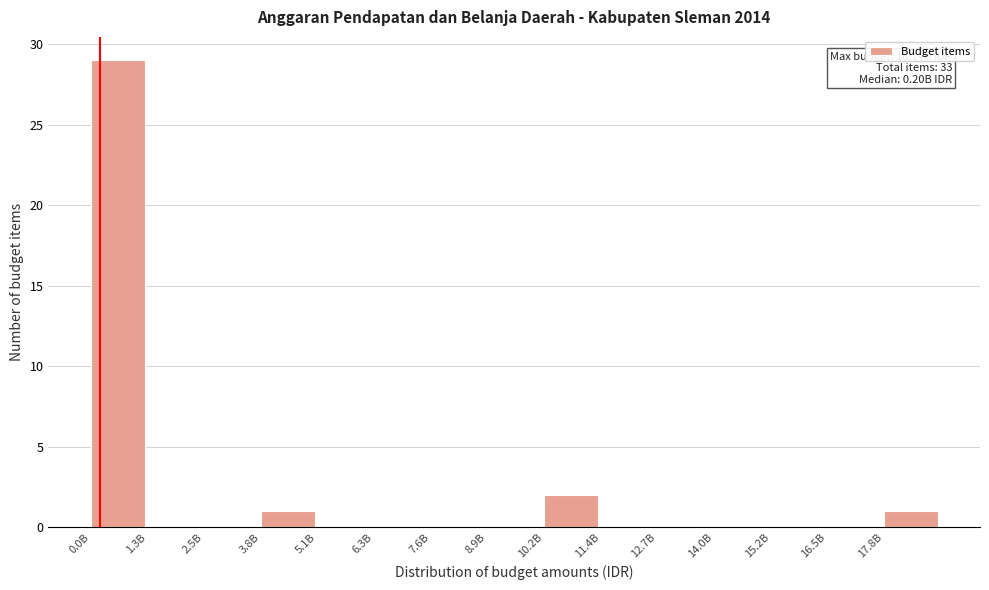

Reading left to right, what are all the values shown in this chart?

0.0B=29	1.3B=0	2.5B=0	3.8B=1	5.1B=0	6.3B=0	7.6B=0	8.9B=0	10.2B=2	11.4B=0	12.7B=0	14.0B=0	15.2B=0	16.5B=0	17.8B=1